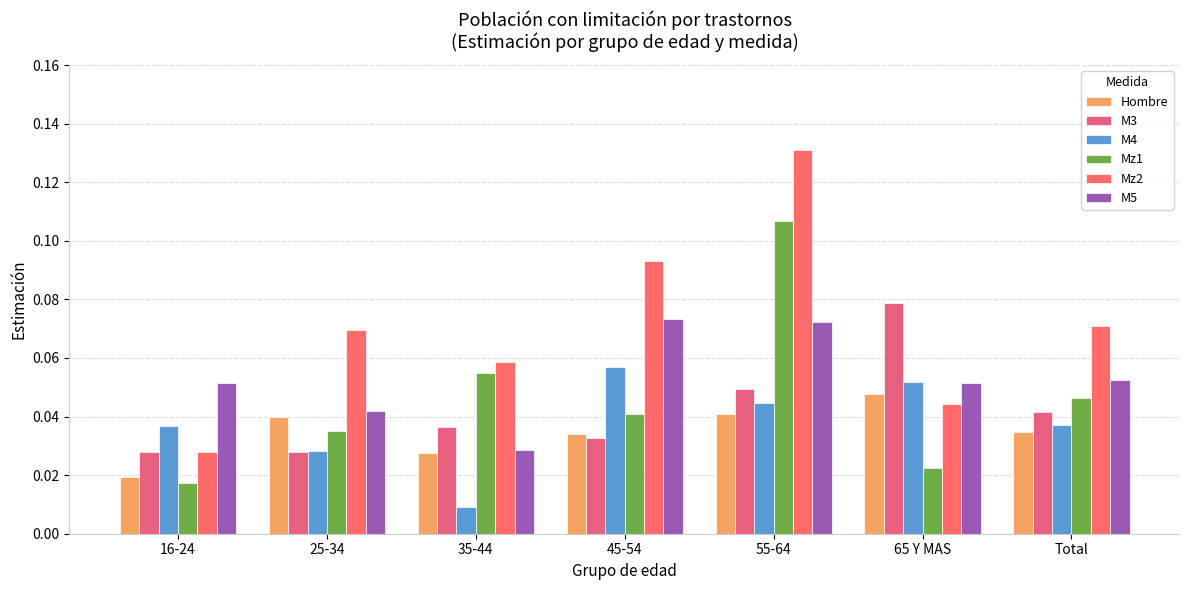

What is the label of the 1st bar from the right?

Total